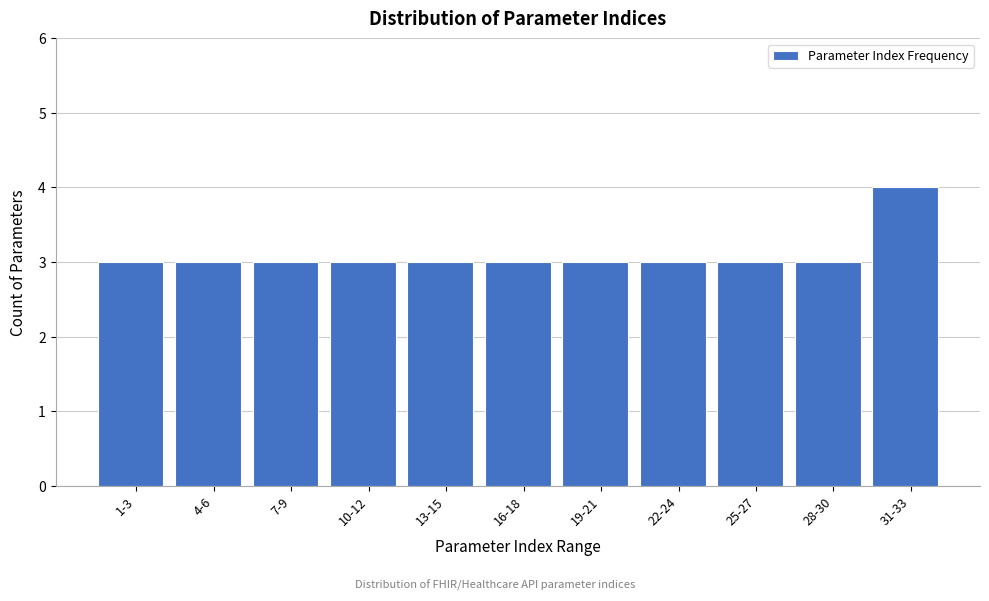

Reading left to right, extract all data points from this chart.

1-3=3	4-6=3	7-9=3	10-12=3	13-15=3	16-18=3	19-21=3	22-24=3	25-27=3	28-30=3	31-33=4